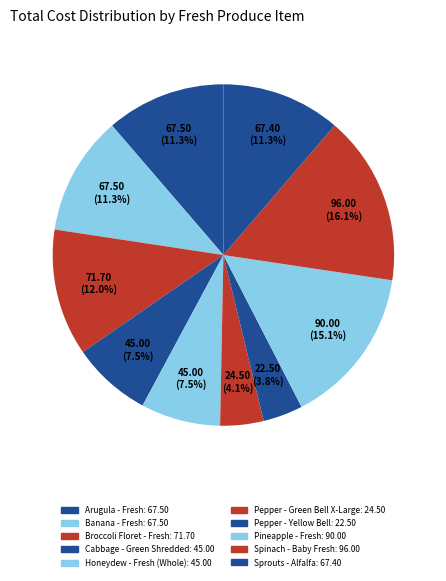

What is the largest slice in the pie chart?

Spinach - Baby Fresh